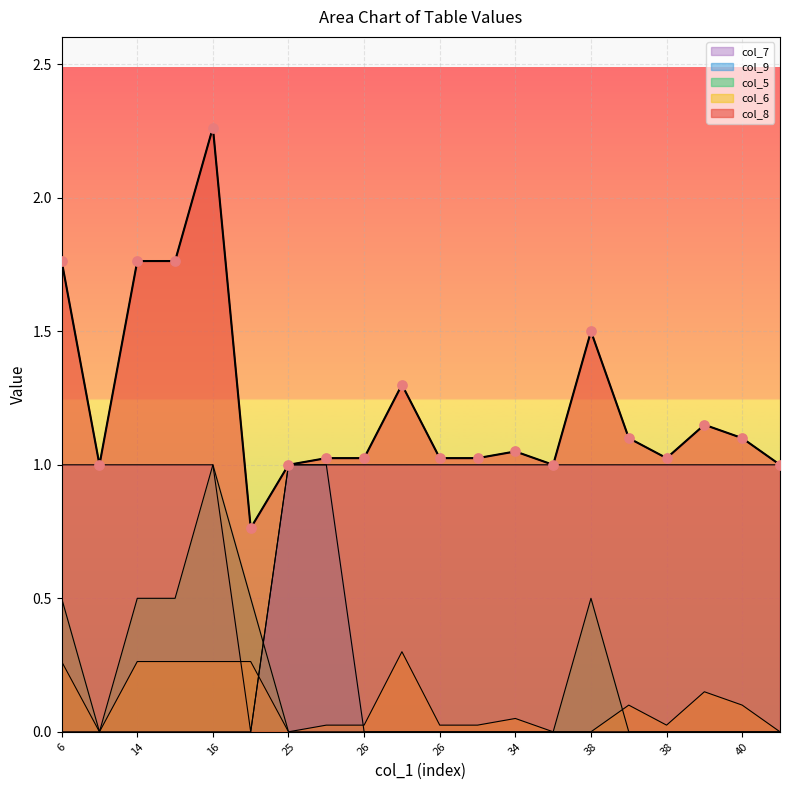

Which series reaches the maximum Y coordinate?

col_8